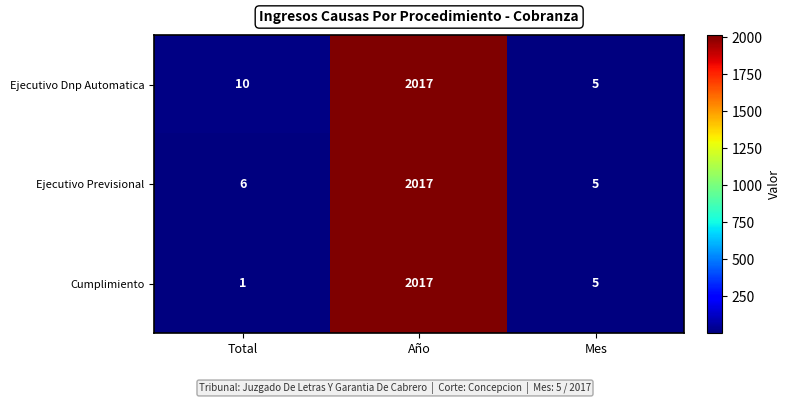

Which series has the largest total across all categories?

Ejecutivo Dnp Automatica